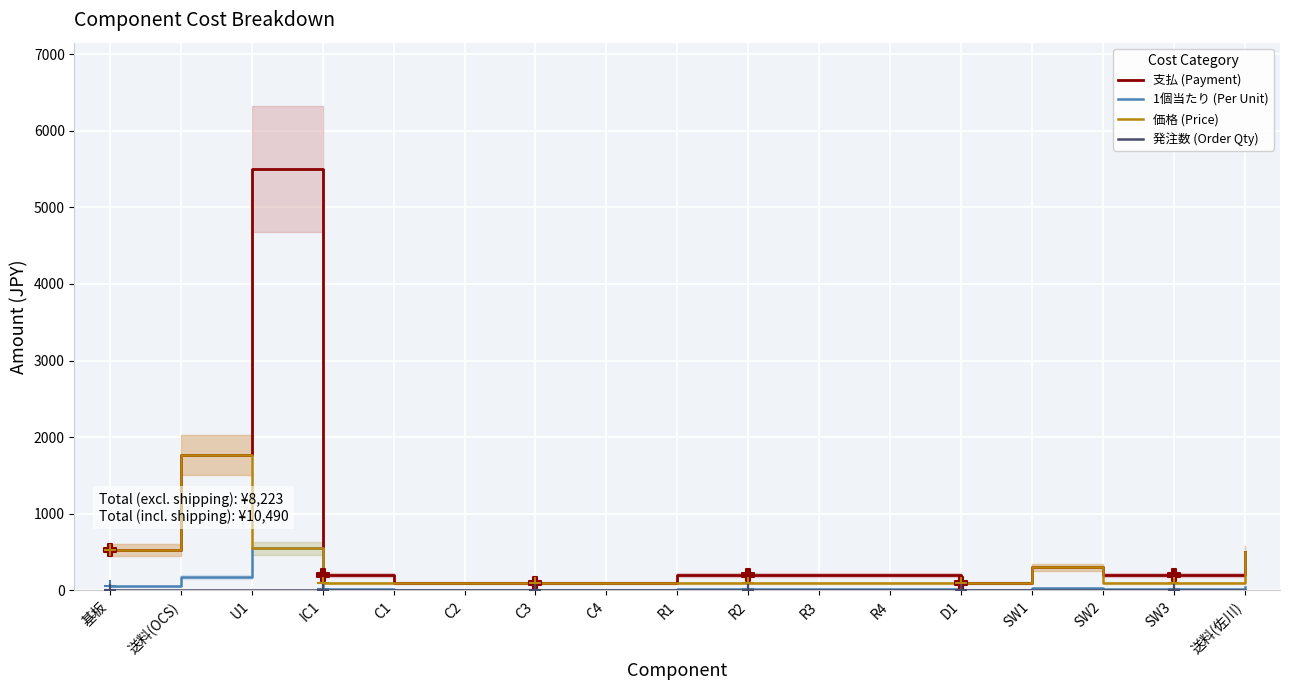

What are all the series names shown in the legend?

支払 (Payment), 1個当たり (Per Unit), 価格 (Price), 発注数 (Order Qty)